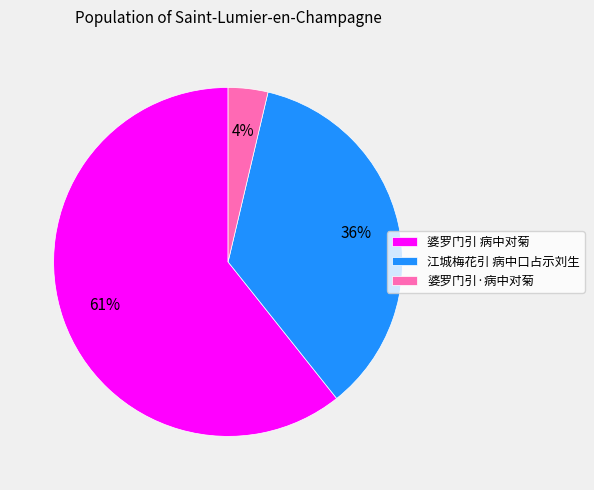

Count the number of slices in the pie.

3